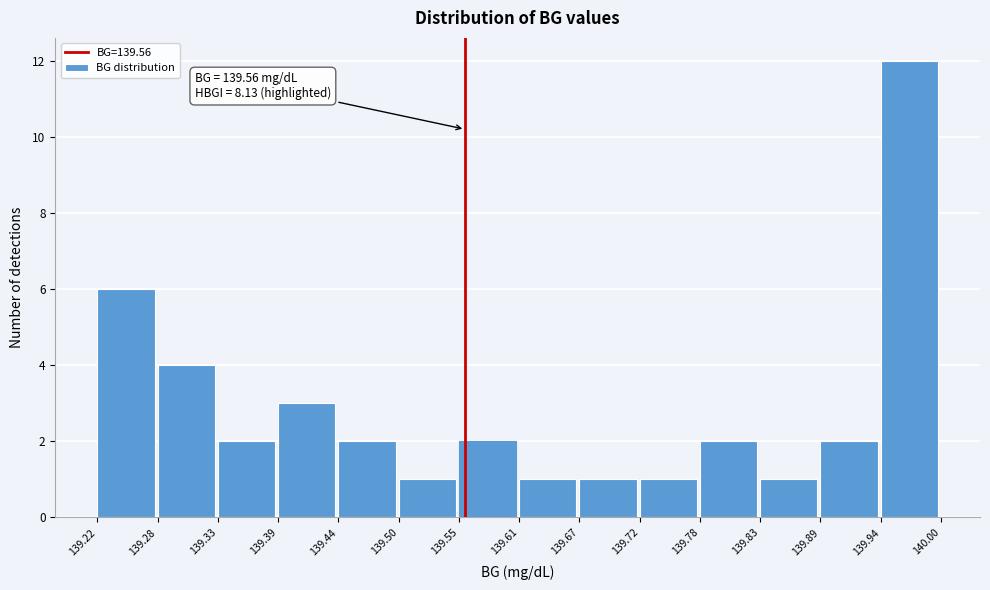

Over which range of the x-axis is the bar tallest?

139.94 to 140.00